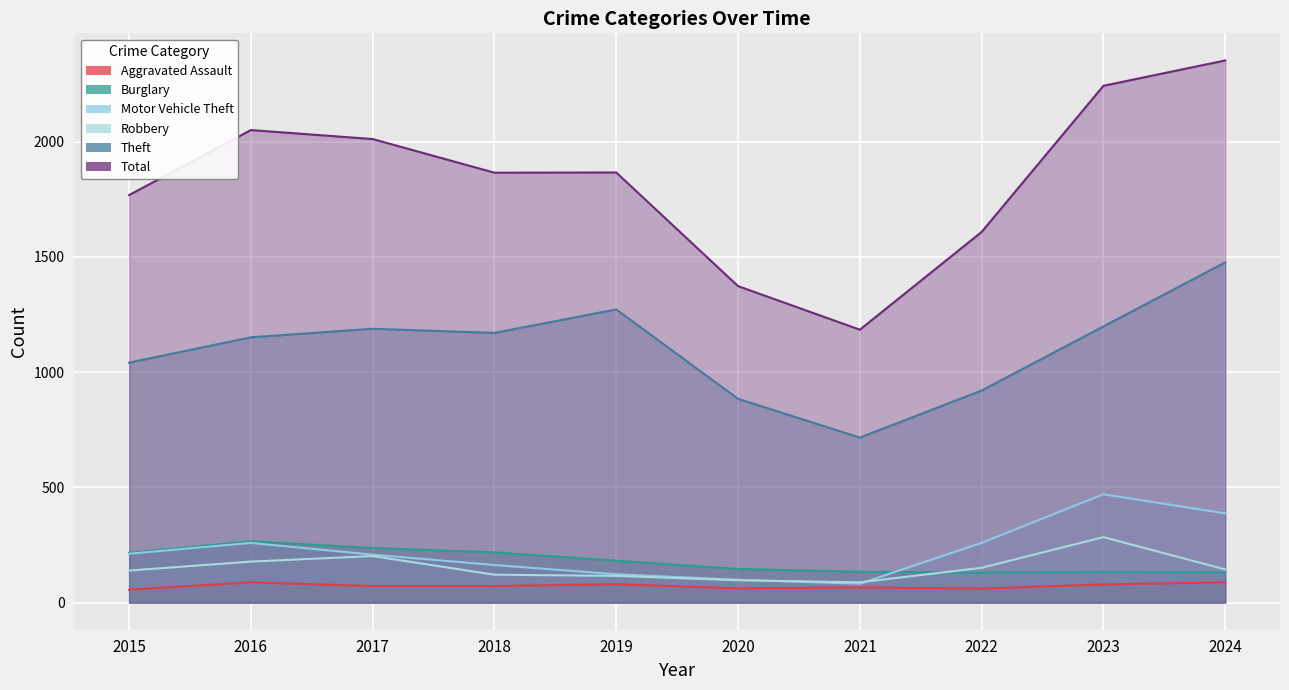

True or false: Motor Vehicle Theft and Total intersect in this chart.

False